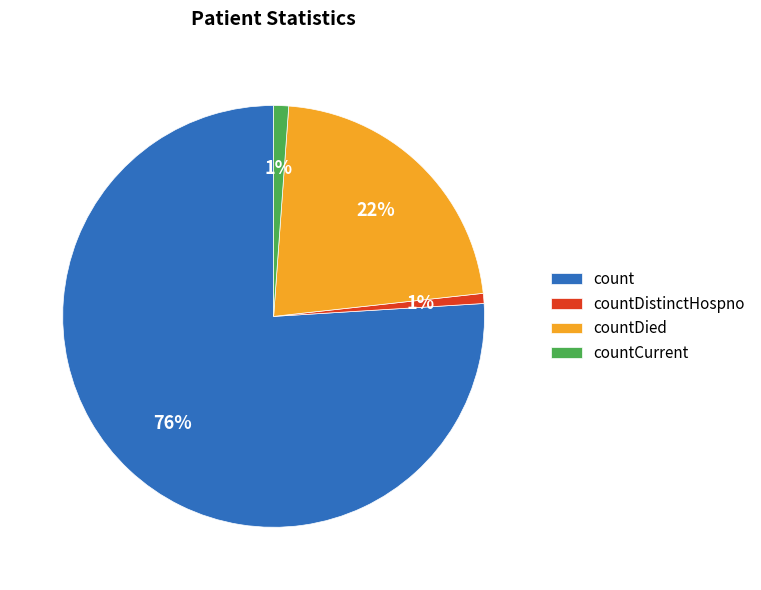

To the nearest percent, what portion does countDied represent?

22%